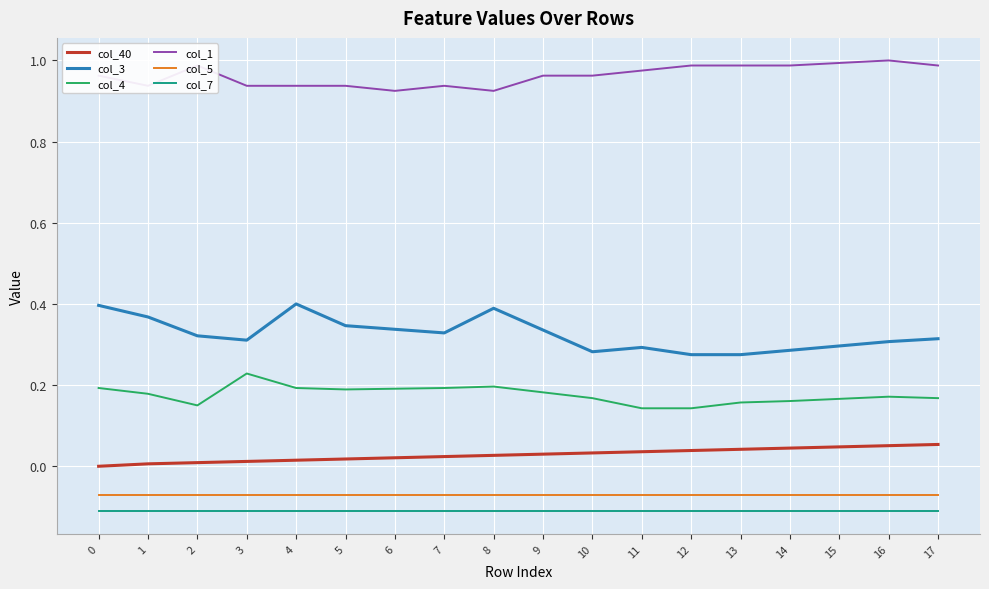

True or false: col_3 and col_4 intersect in this chart.

False